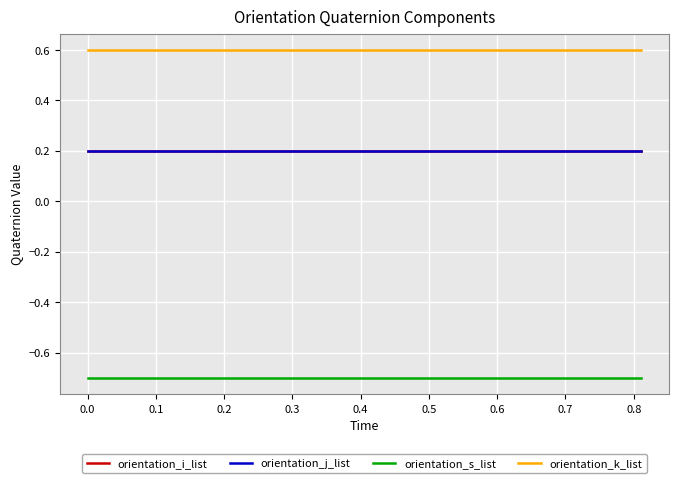

Is this an area chart (filled region under the line)?

No